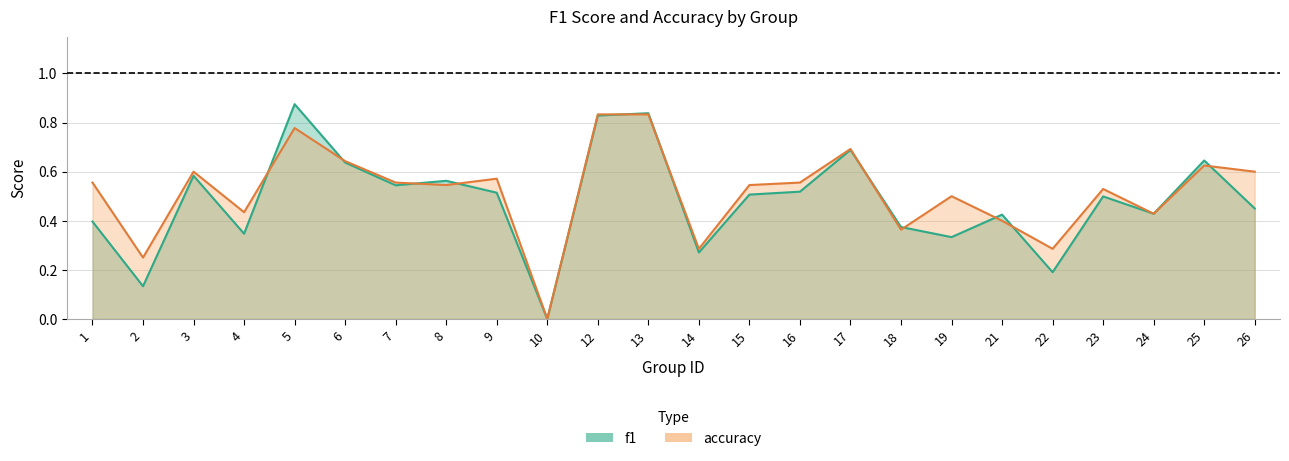

Which category has the lowest value in the accuracy series?

10